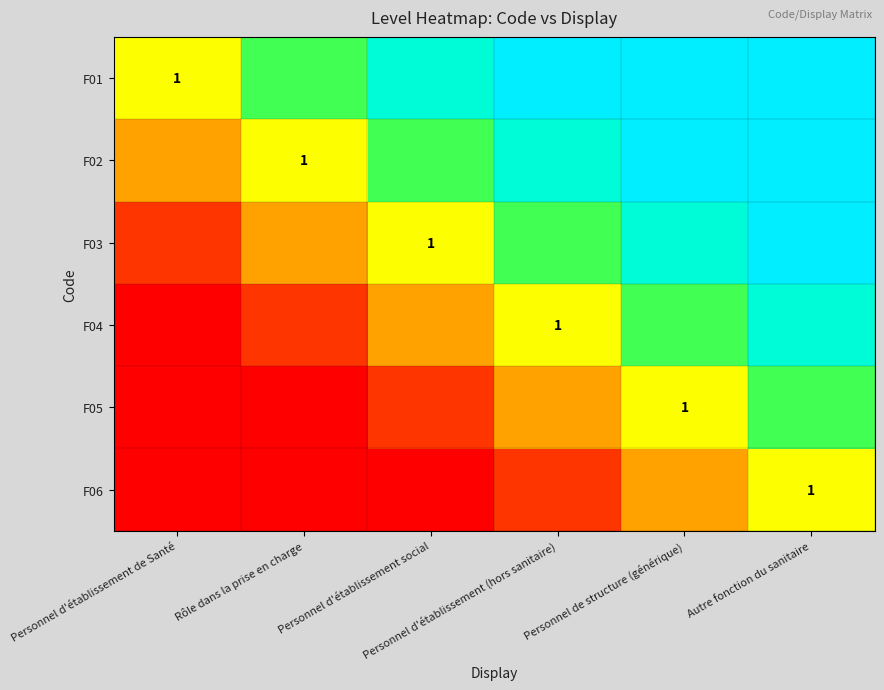

Rank the series by their average value, from highest to lowest.

F01, F02, F03, F04, F05, F06